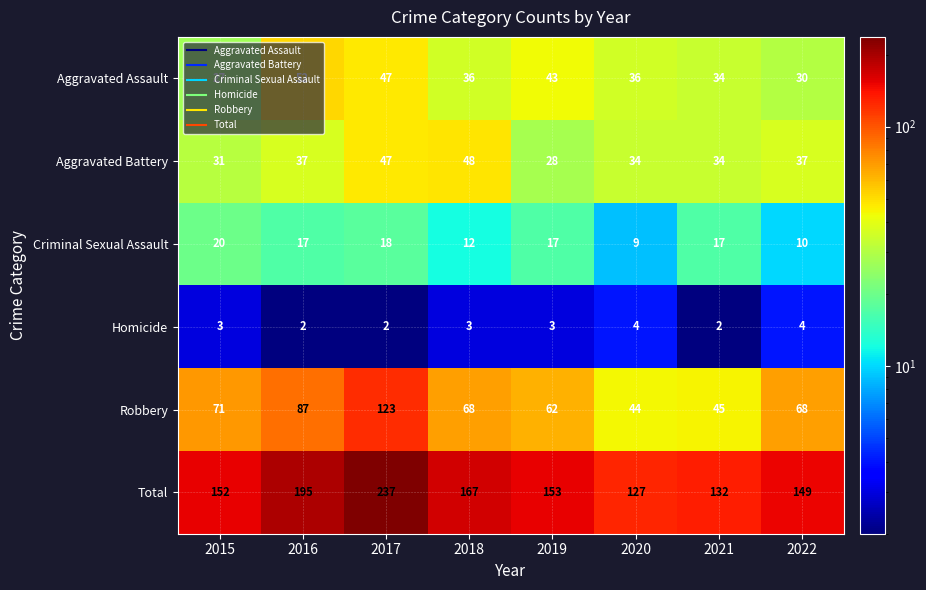

Which series has the largest total across all categories?

Total